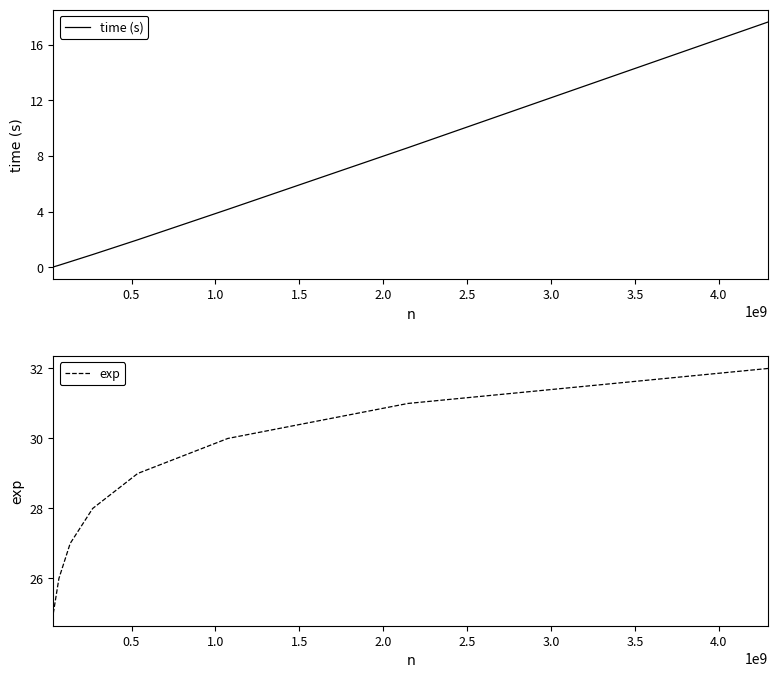

Reading left to right, transcribe all the data shown in this chart.

time (s): 0.0	0.2	0.4	0.9	2.0	4.2	8.6	17.6
exp: 25.0	26.0	27.0	28.0	29.0	30.0	31.0	32.0